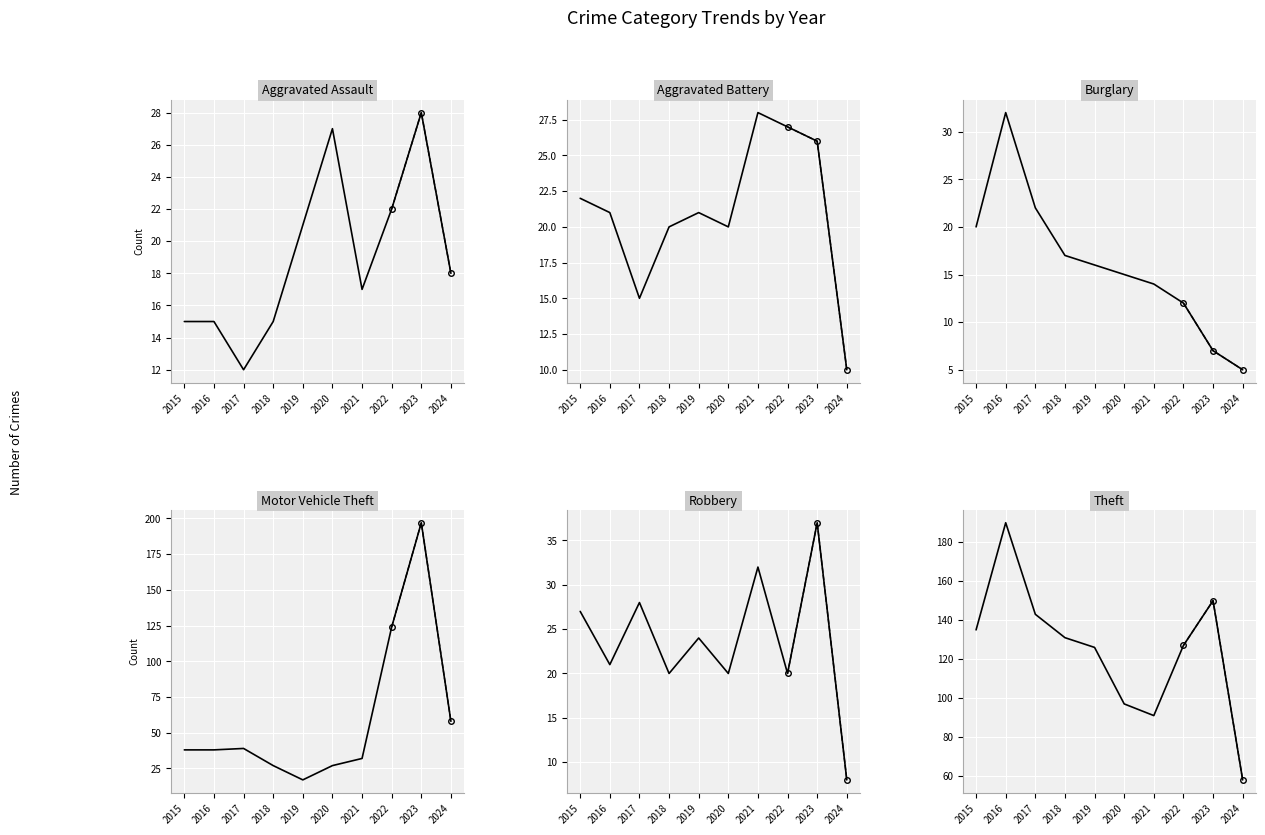

What are all the series names shown in the legend?

Aggravated Assault, Aggravated Battery, Burglary, Motor Vehicle Theft, Robbery, Theft